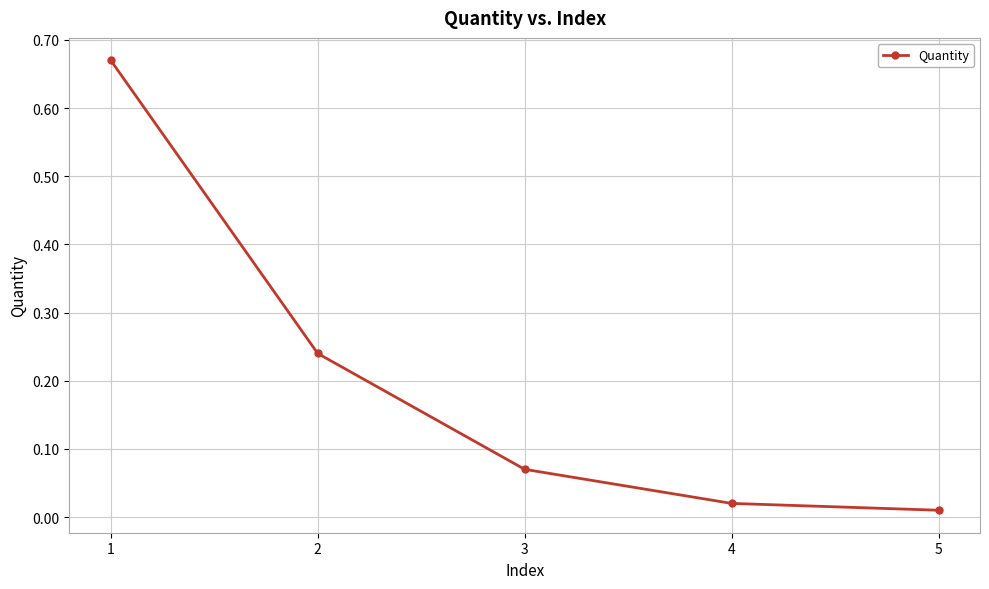

Is it true that the value at 1 is 0.4?

False